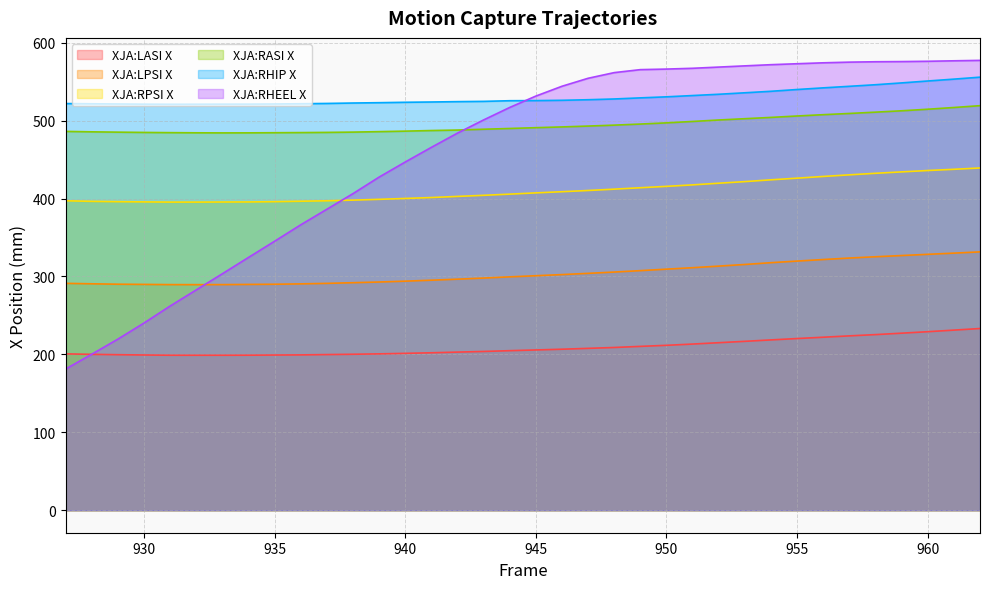

How many lines are shown in the chart?

6